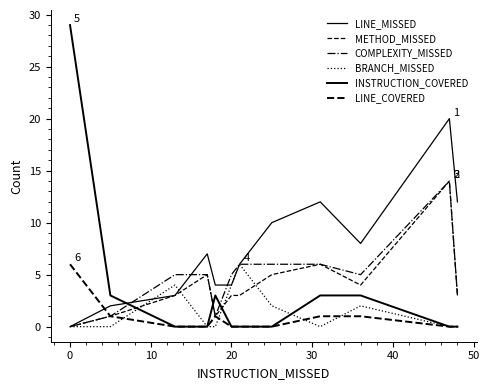

Reading left to right, list all the values displayed in this chart.

LINE_MISSED: 0	2	3	7	4	4	6	10	12	8	20	12
METHOD_MISSED: 0	1	3	5	1	3	3	5	6	4	14	3
COMPLEXITY_MISSED: 0	1	5	5	1	5	6	6	6	5	14	3
BRANCH_MISSED: 0	0	4	0	0	4	6	2	0	2	0	0
INSTRUCTION_COVERED: 29	3	0	0	3	0	0	0	3	3	0	0
LINE_COVERED: 6	1	0	0	1	0	0	0	1	1	0	0